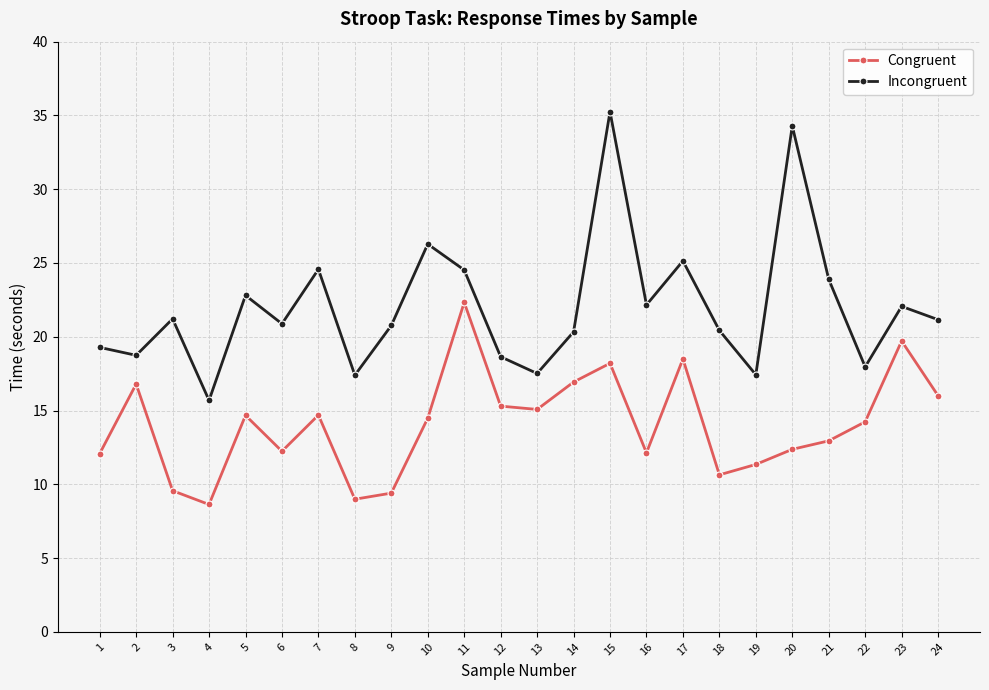

Is this an area chart (filled region under the line)?

No